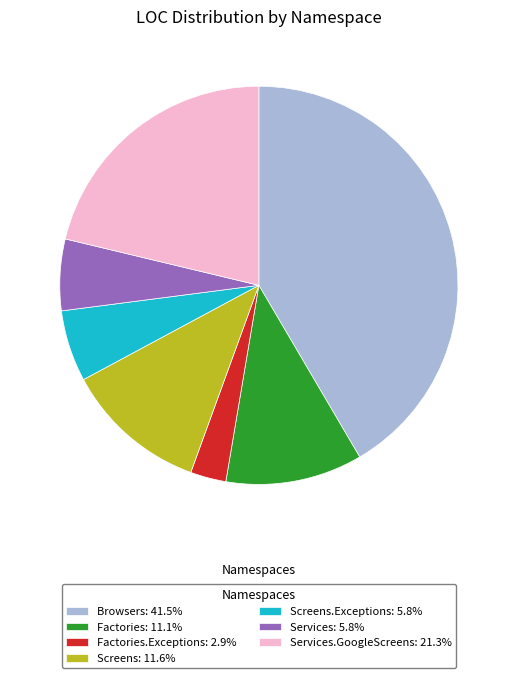

Approximately how many times larger is the value at Factories: 11.1% compared to Factories.Exceptions: 2.9%?

3.8